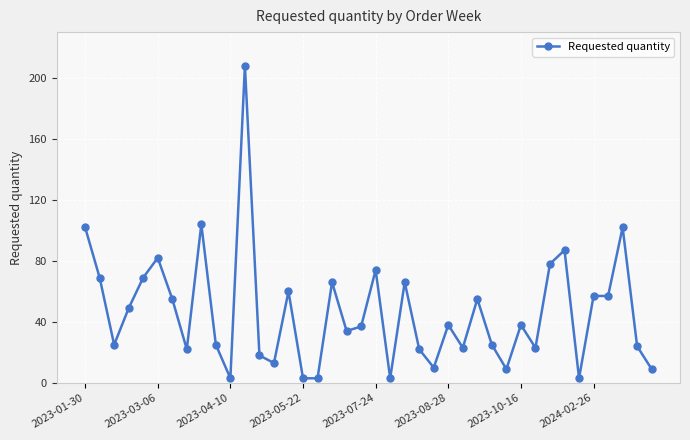

What is the maximum value shown in the chart?

208